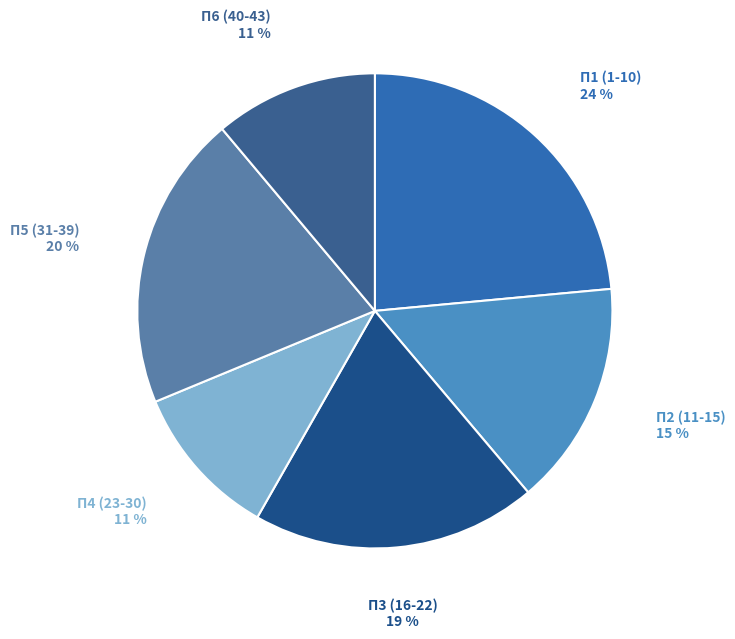

Is there a majority slice in this chart?

No